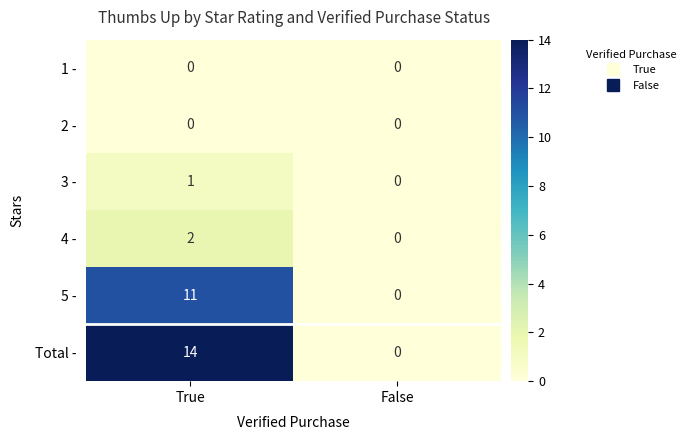

Count the number of categories in the chart.

2